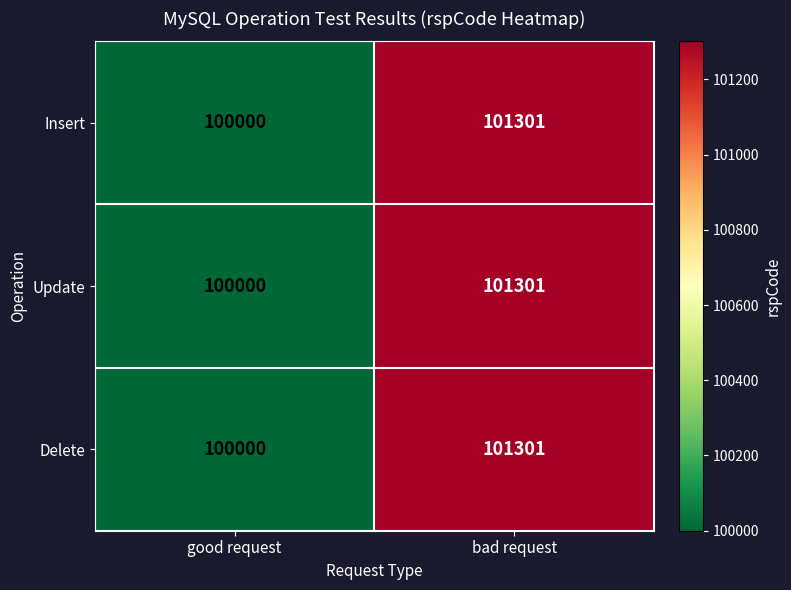

List the labels in order of Delete value, largest first.

bad request, good request